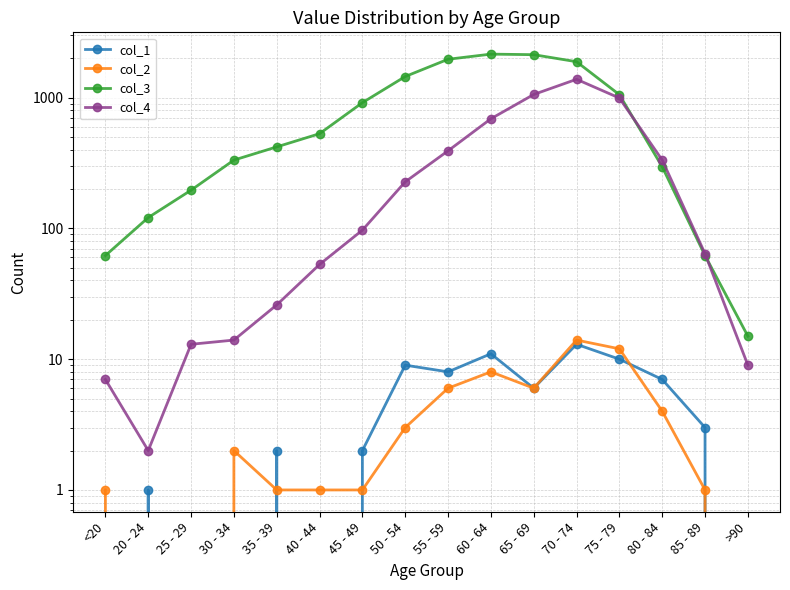

How many data points in col_3 are less than 530?

8